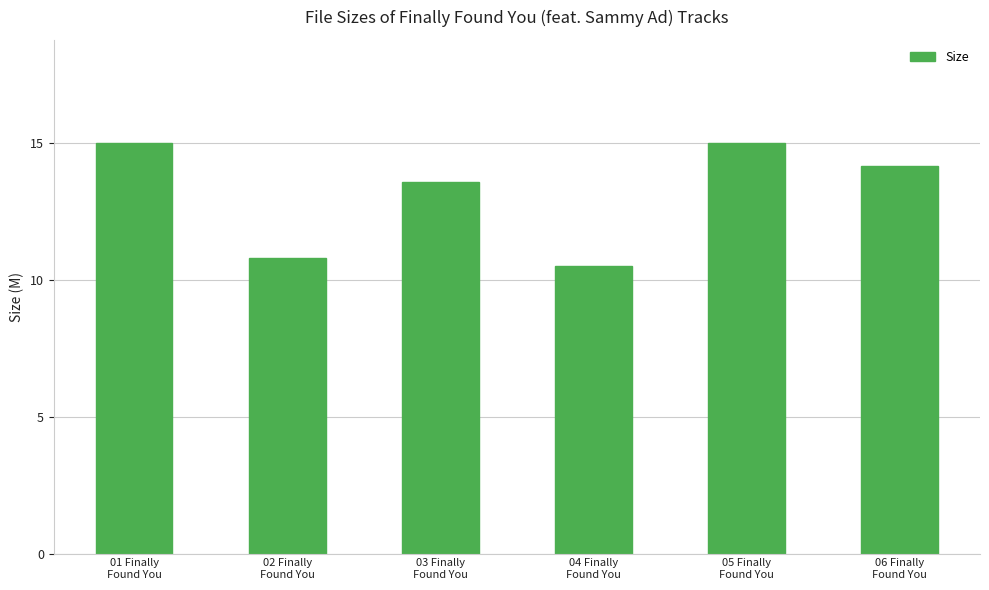

Which label corresponds to the smallest value in the chart?

04 Finally
Found You